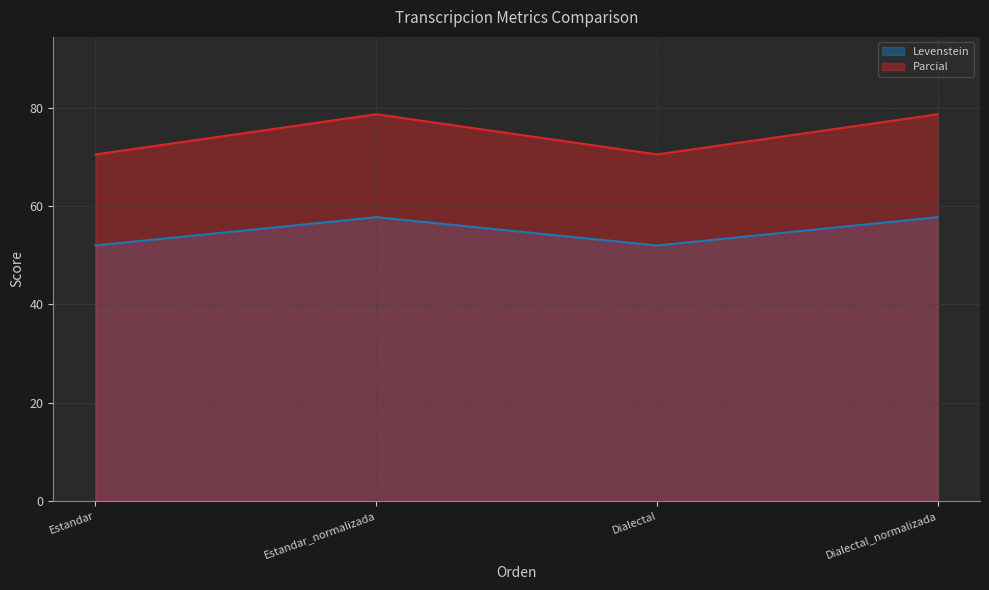

Which series has the largest total across all categories?

Parcial